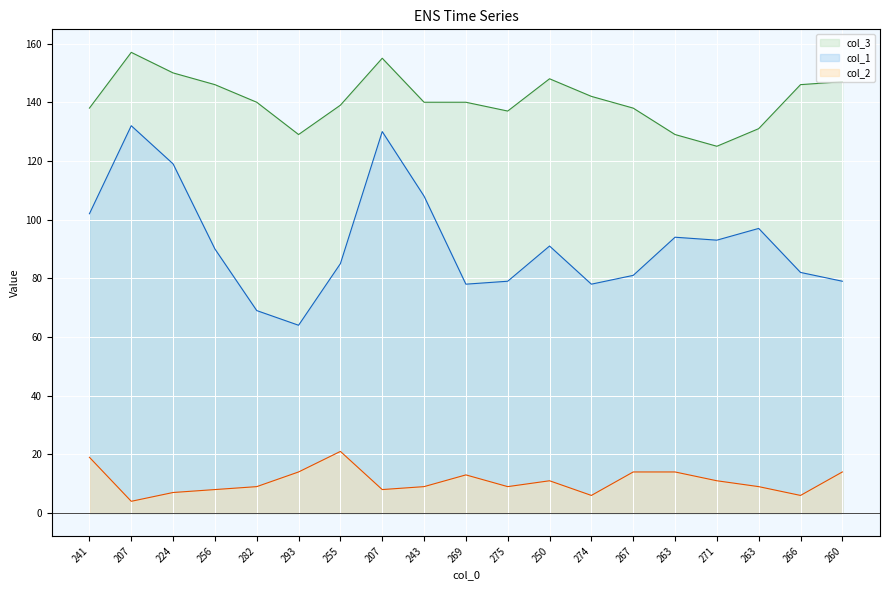

True or false: col_1 and col_2 cross at least once.

False